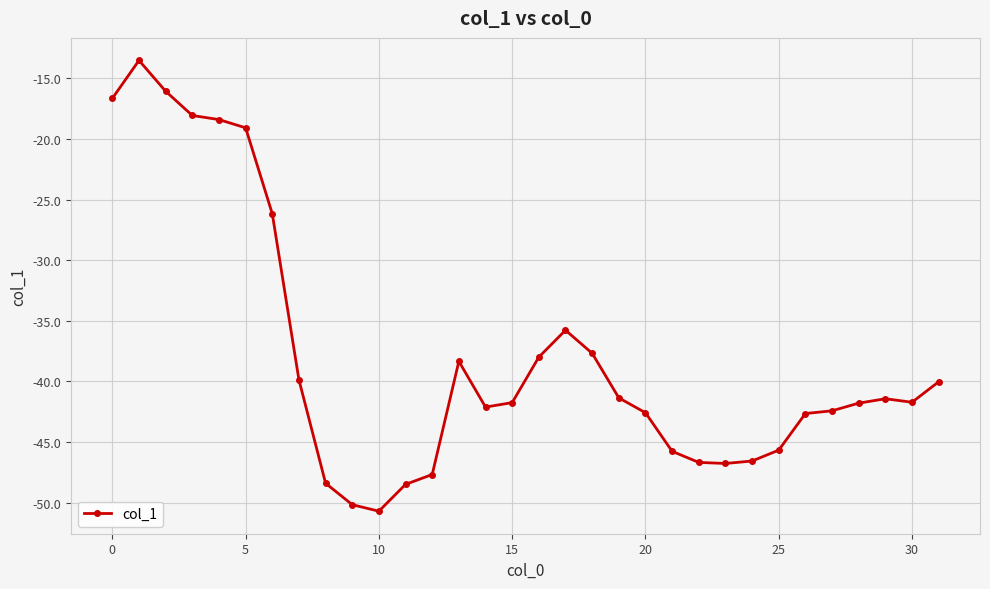

What is the minimum value shown in the chart?

-50.7